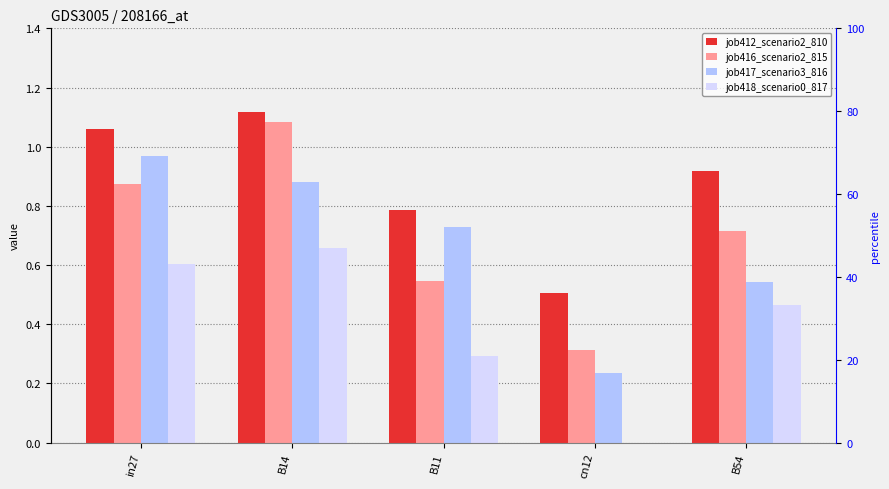

The value of job417_scenario3_816 at B14 is 0.2. True or false?

False